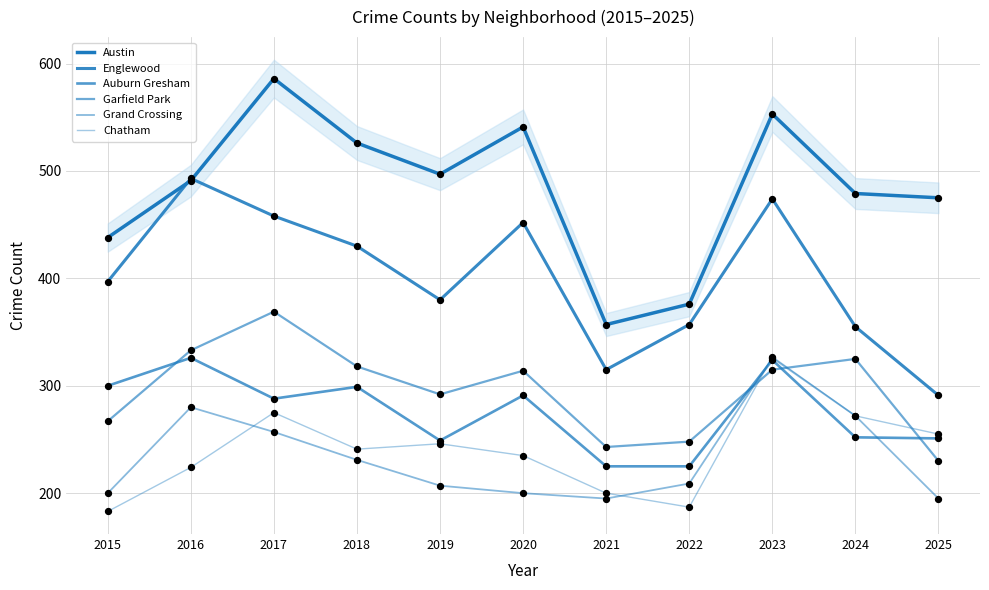

What are all the series names shown in the legend?

Austin, Englewood, Auburn Gresham, Garfield Park, Grand Crossing, Chatham